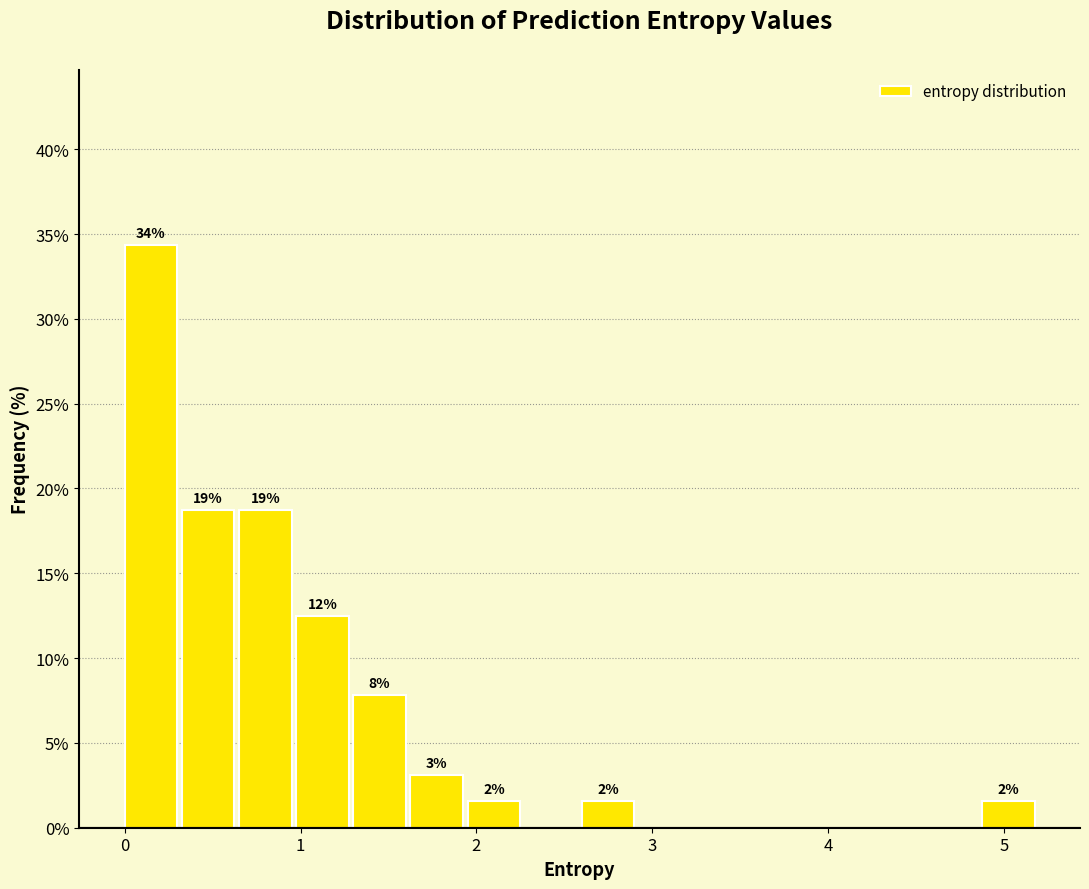

Read against the x-axis, roughly where is the centre of the tallest bar?

0.1